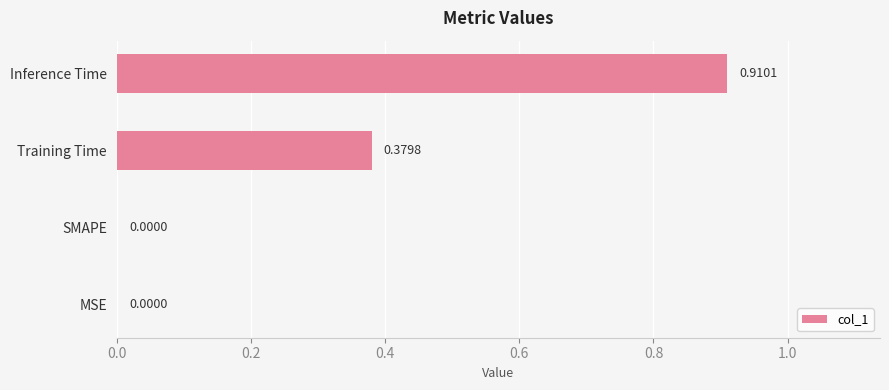

Which label corresponds to the largest value in the chart?

Inference Time